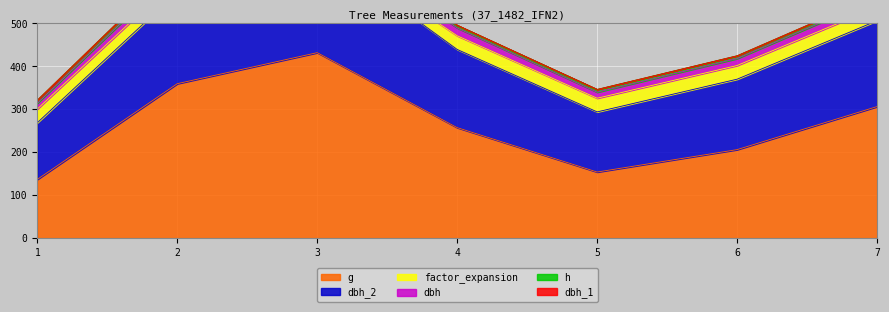

The value of g at 7 is 306.4. True or false?

True